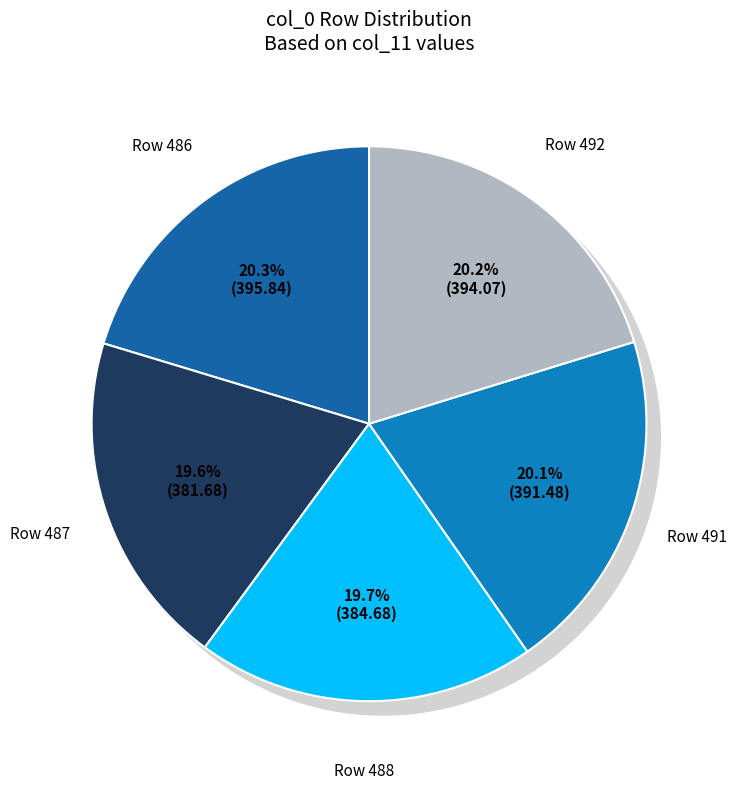

What percentage is the 488 slice, to the nearest percent?

20%